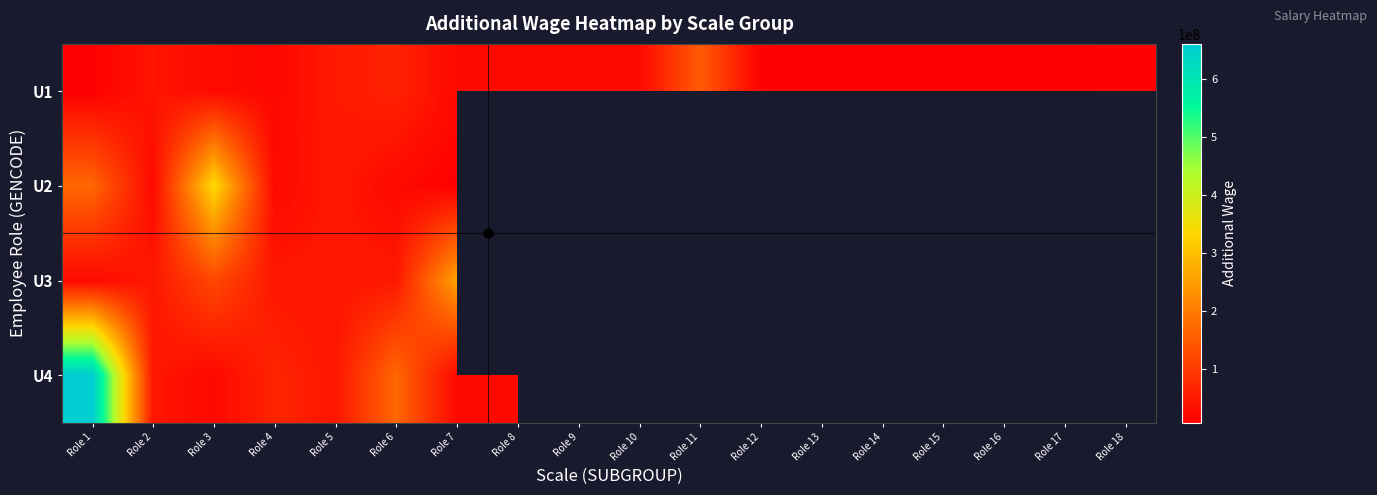

Is the value of U3 at Role 10 greater than the value of U2 at Role 8?

No